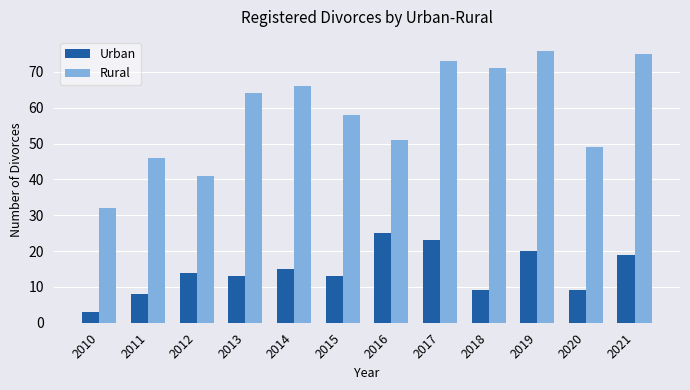

How many data points does each series have?

12